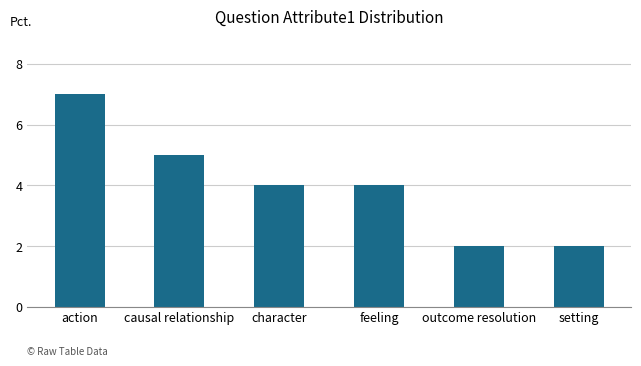

How many categories are shown in the chart?

6